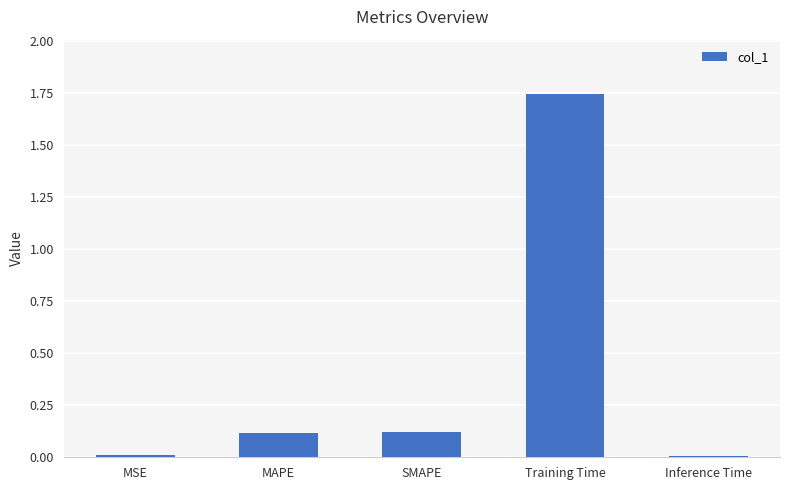

What is the difference between the values at MAPE and Training Time?

1.6